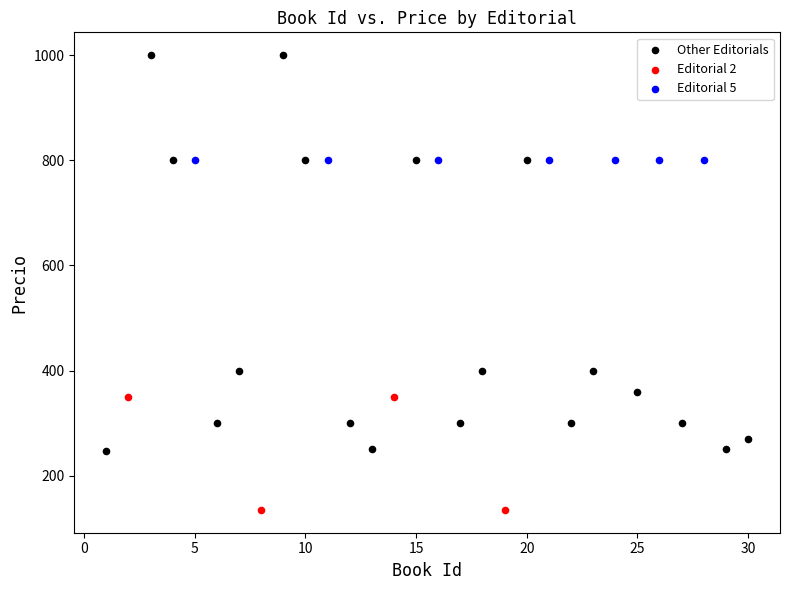

Which series contains the lowest Y value?

Editorial 2